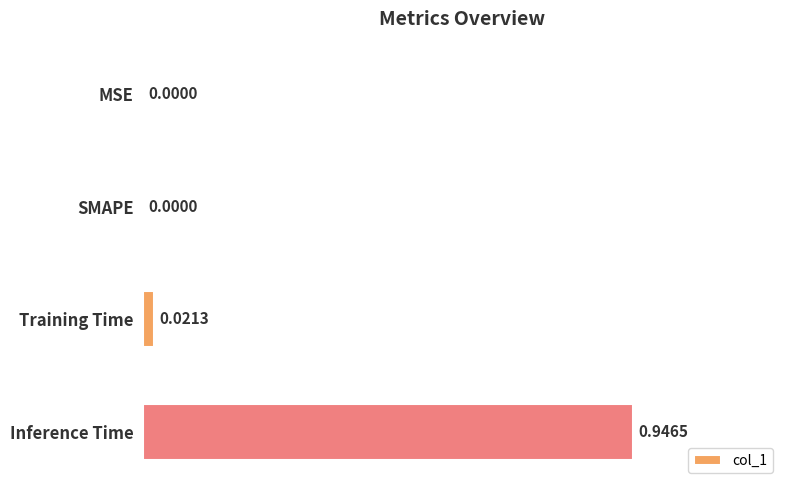

Are the bars grouped side by side (vs. stacked)?

No